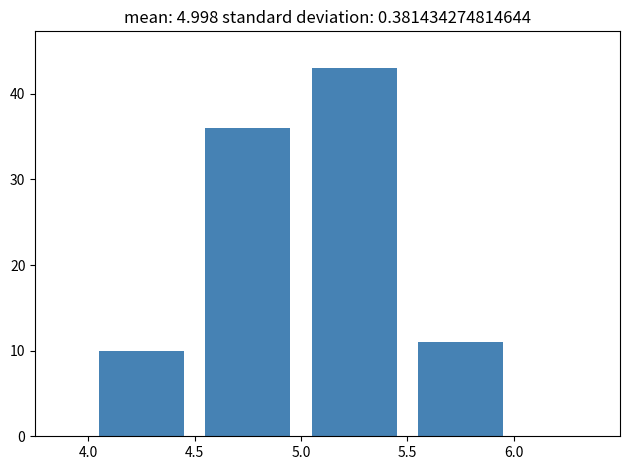

Reading left to right, list every bar in this chart as the range it spans on the x-axis followed by its height. The values are not printed on the chart, so give them approximately, as read against the axis.

4.0 to 4.5: 10
4.5 to 5.0: 36
5.0 to 5.5: 43
5.5 to 6.0: 11